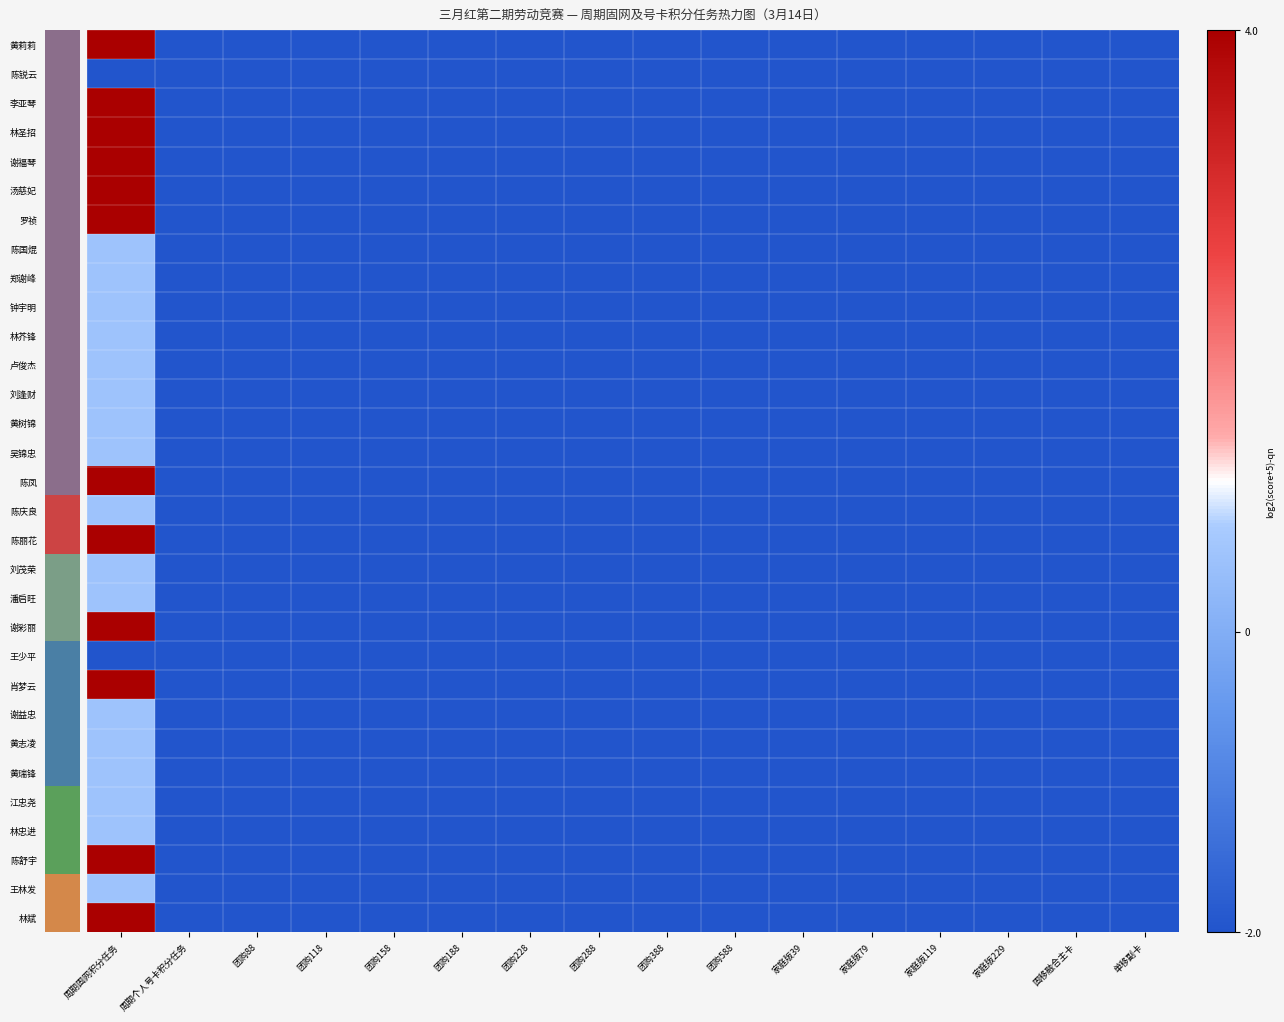

List the series in order of their peak value, lowest first.

陈锐云, 王少平, 陈国焜, 郑谢峰, 钟宇明, 林芥锋, 卢俊杰, 刘逢财, 黄树锦, 吴锦忠, 陈庆良, 刘茂荣, 潘启旺, 谢益忠, 黄志凌, 黄瑞锋, 江忠尧, 林忠进, 王林发, 黄莉莉, 李亚琴, 林圣招, 谢福琴, 汤慈妃, 罗祯, 陈凤, 陈丽花, 谢彩丽, 肖梦云, 陈舒宇, 林斌